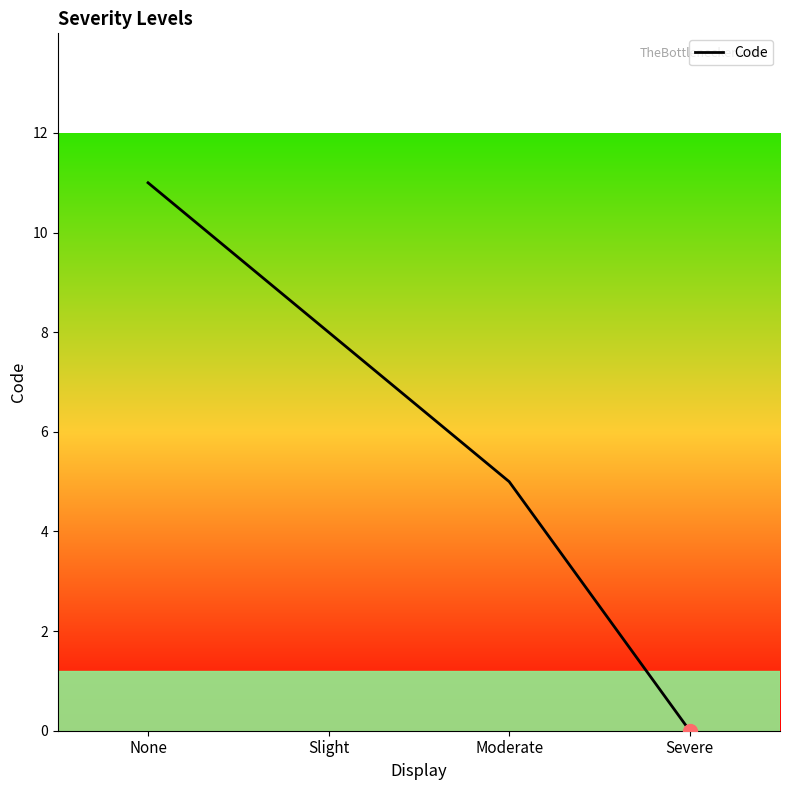

The value at Moderate is 5. True or false?

True